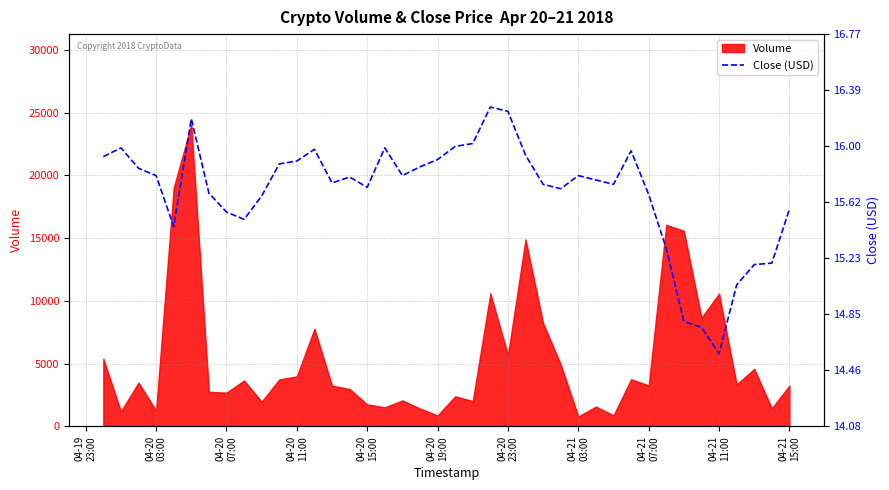

What is the change in value from 04-20 19:00 to 04-21 03:00?

-0.1